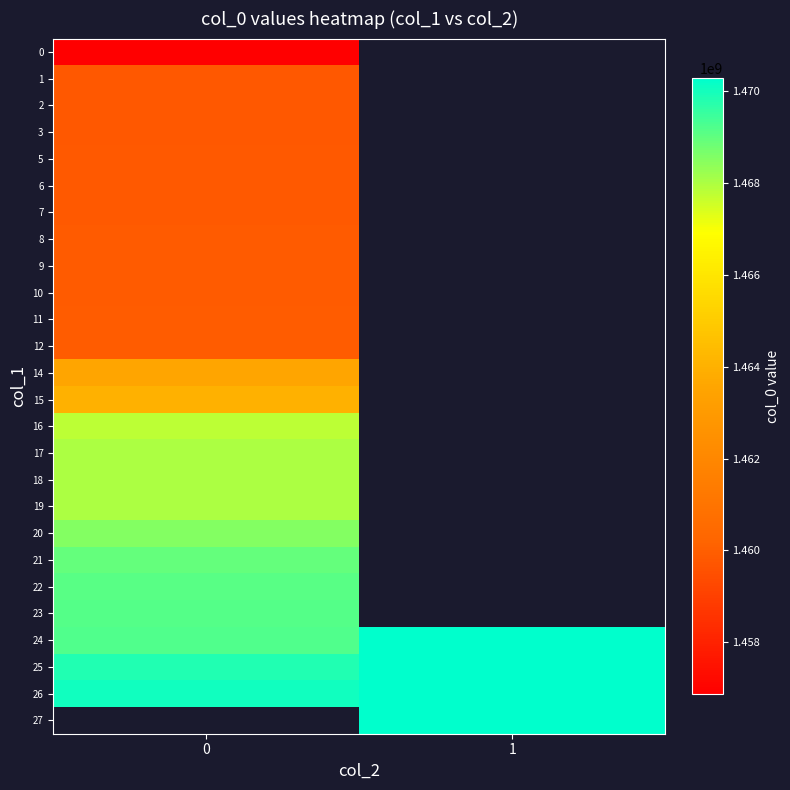

What is the maximum value for 5?

1459808204.0